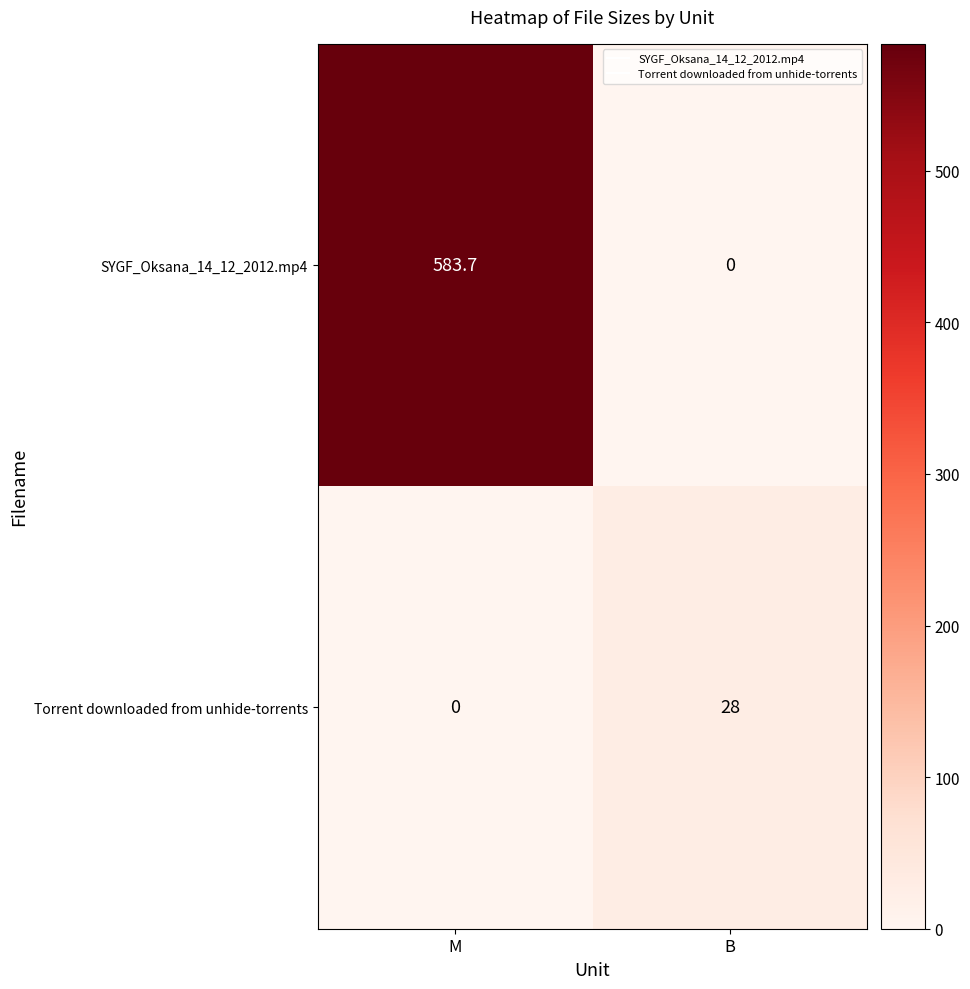

How many series are shown in this chart?

2